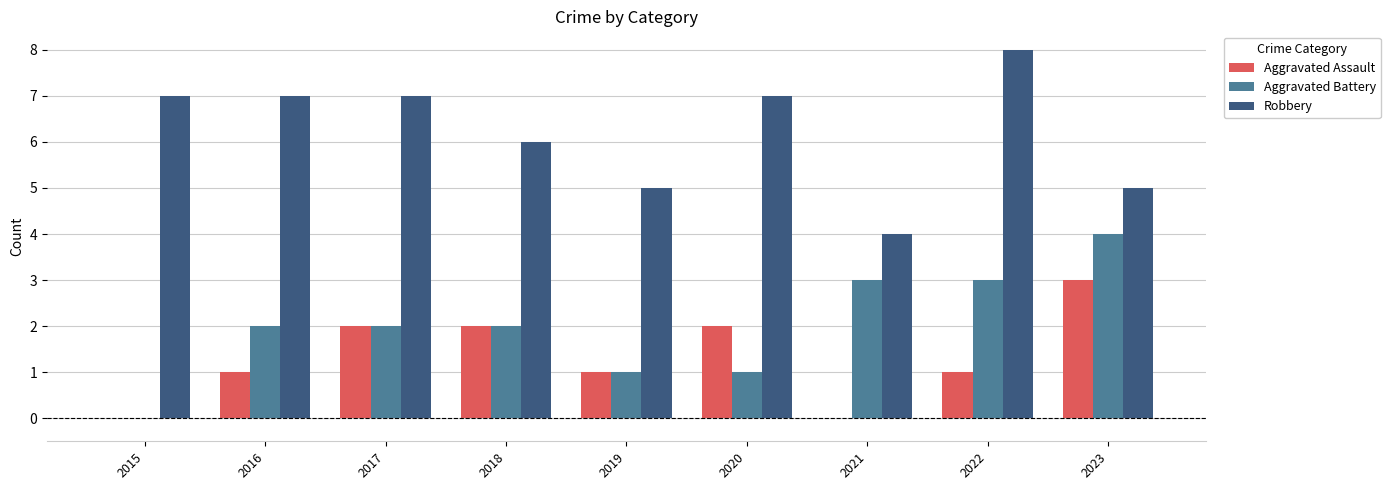

What is the average value of the Robbery series?

6